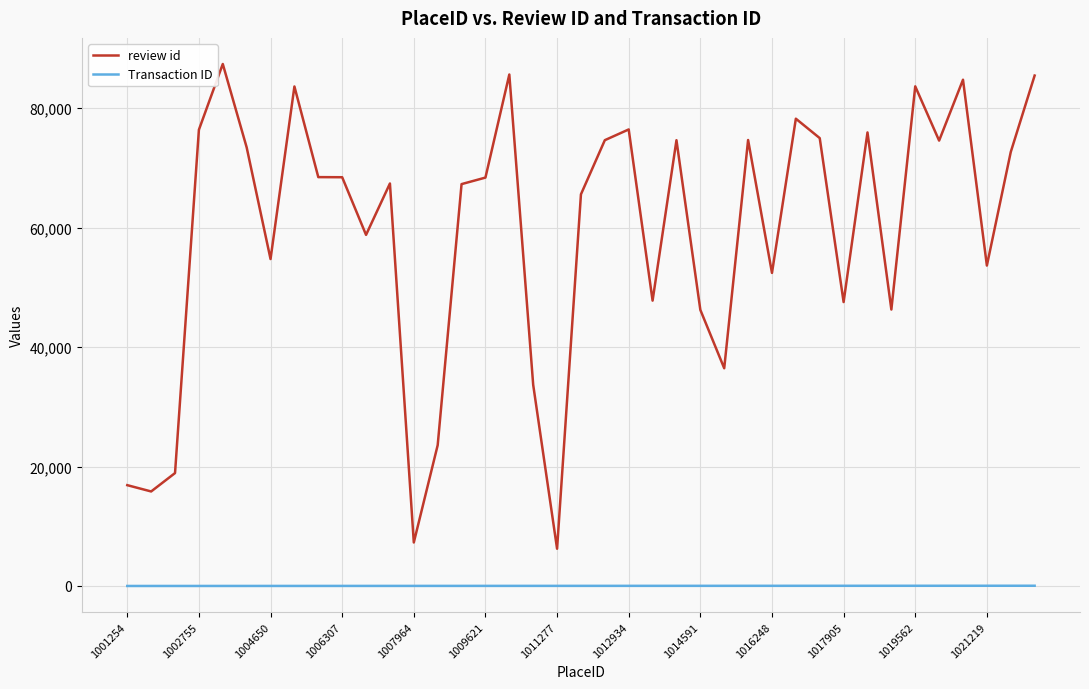

True or false: review id and Transaction ID cross at least once.

False